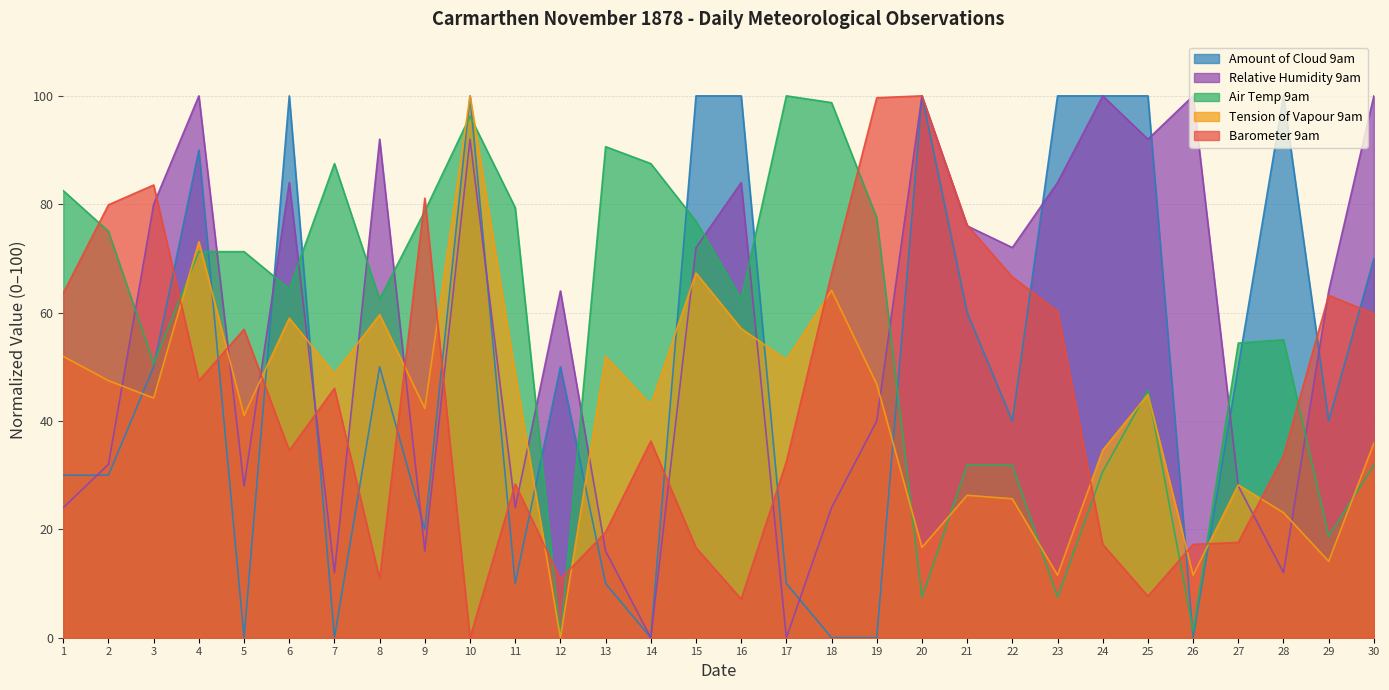

Is the value of Barometer 9am at 1 greater than the value of Relative Humidity 9am at 11?

Yes